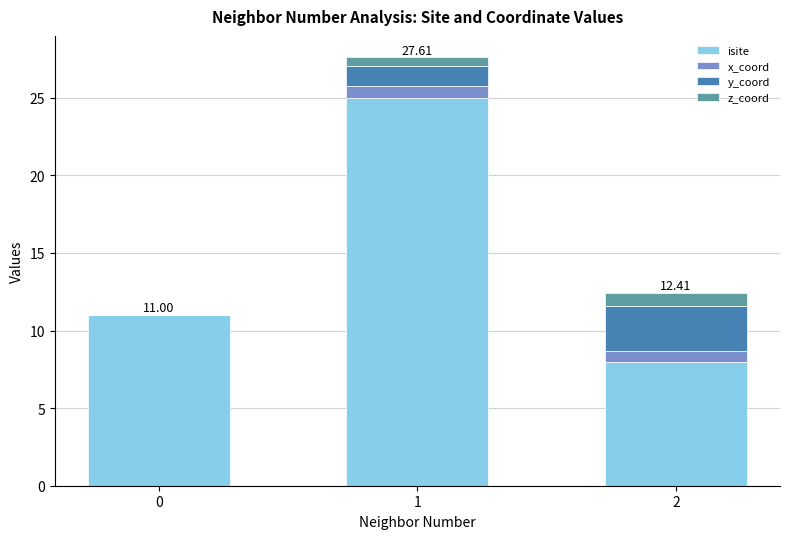

What is the sum of all isite values?

44.0